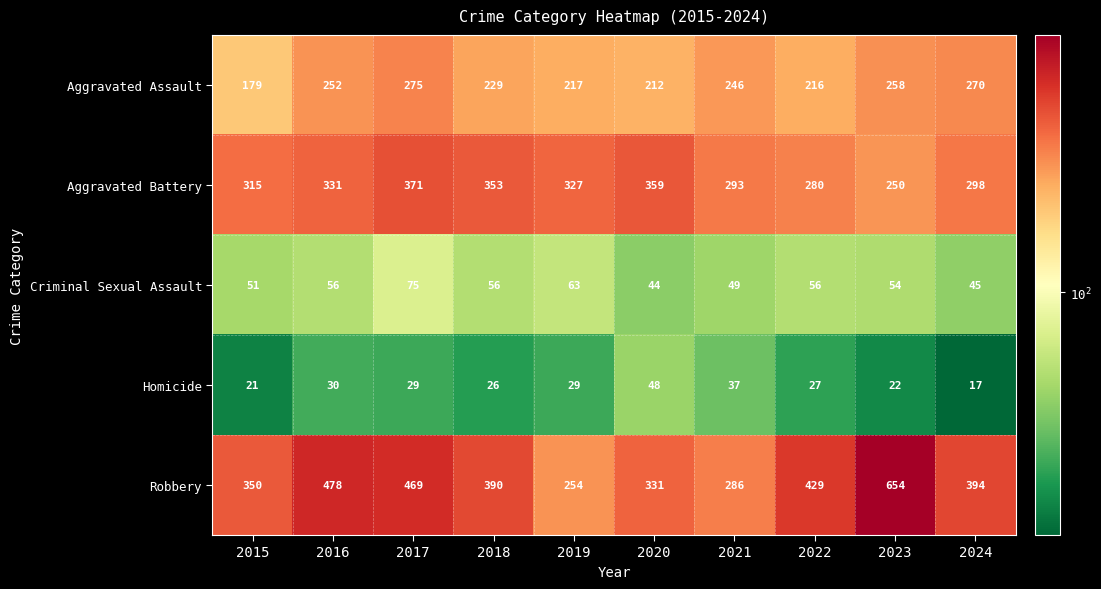

What is the difference between the Robbery values at 2015 and 2020?

19